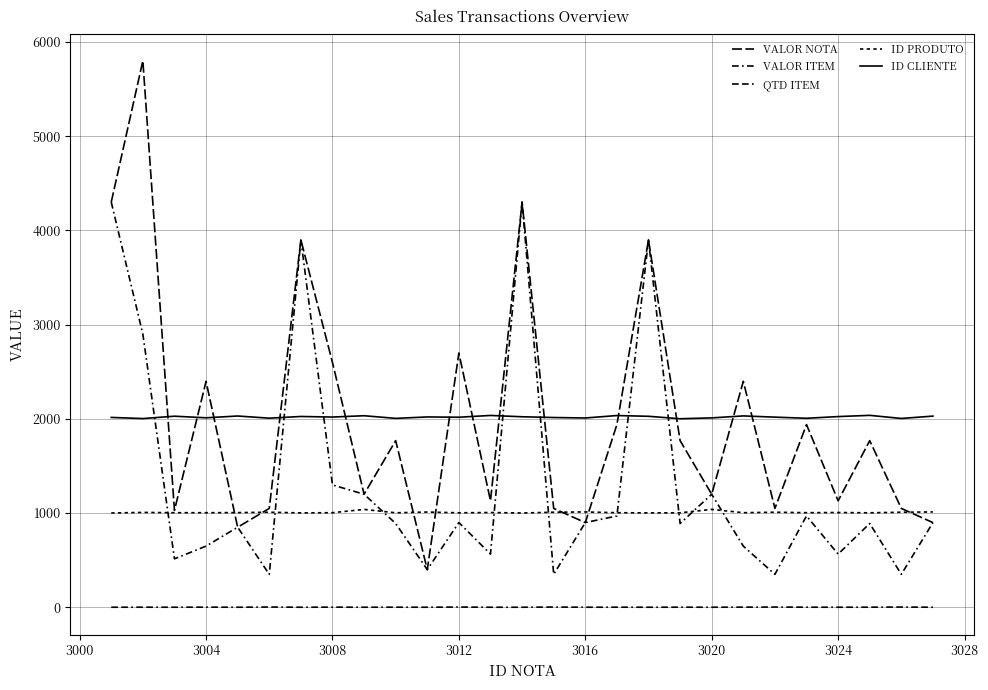

True or false: ID PRODUTO and ID CLIENTE intersect in this chart.

False